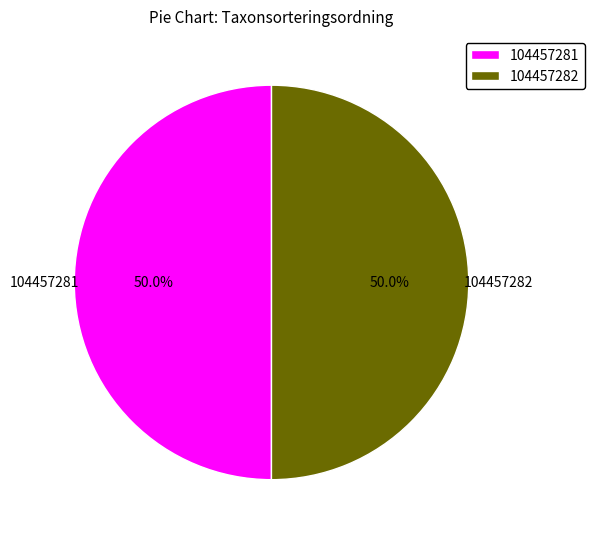

Approximately how many times larger is the value at 104457281 compared to 104457282?

1.0